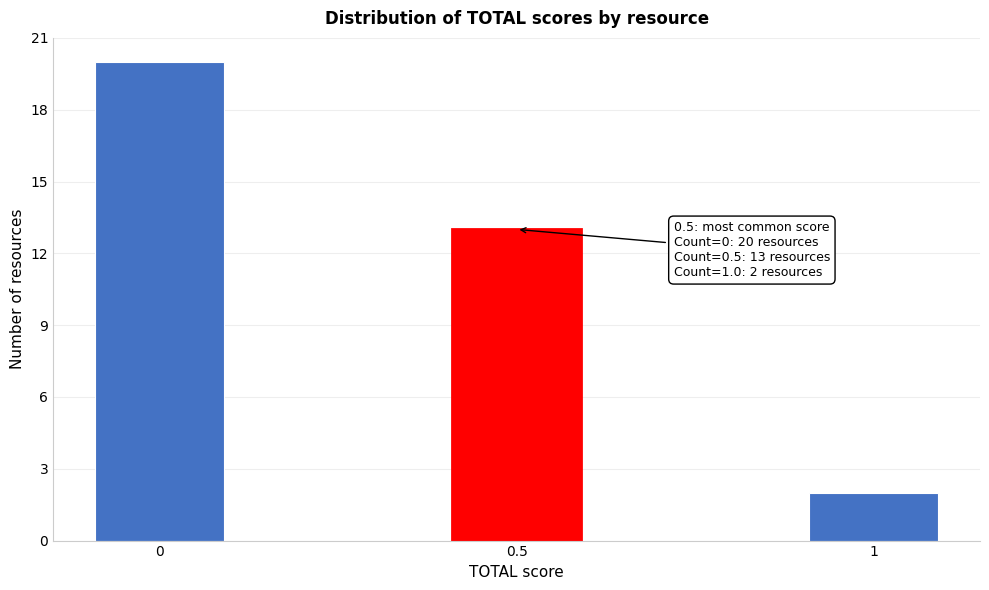

Reading left to right, extract all data points from this chart.

20	13	2